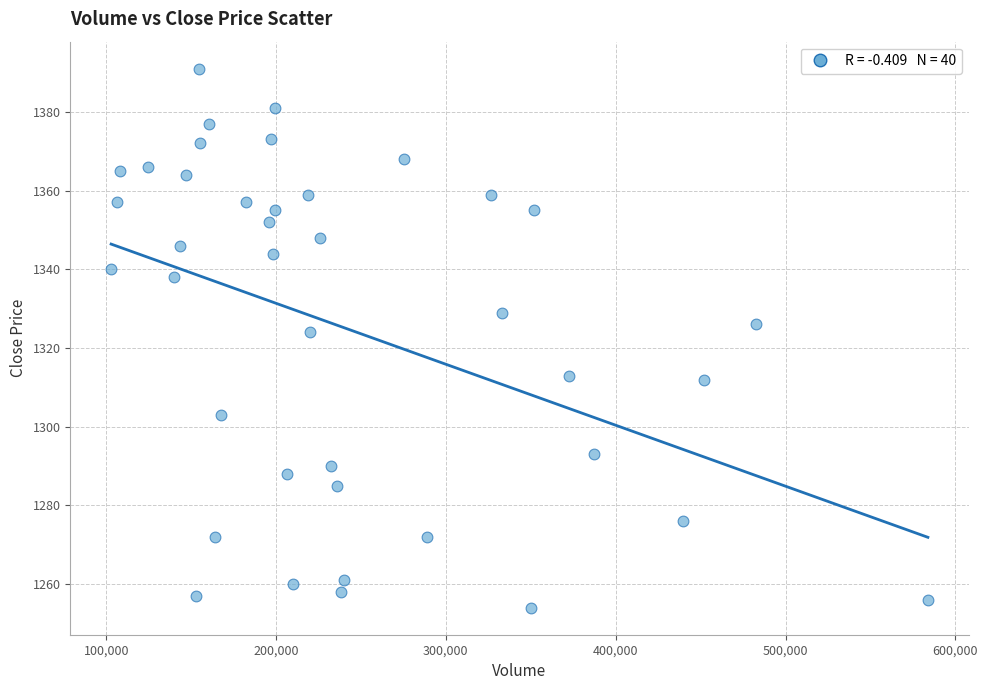

What Y value in the scatter plot is closest to 1322?

1324